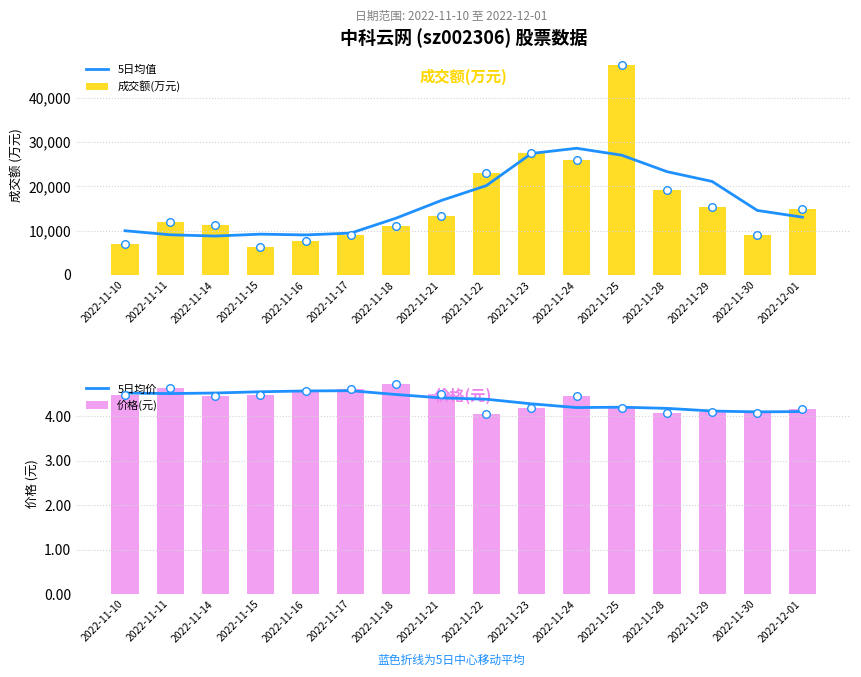

At which category is the sum across all series the highest?

2022-11-25